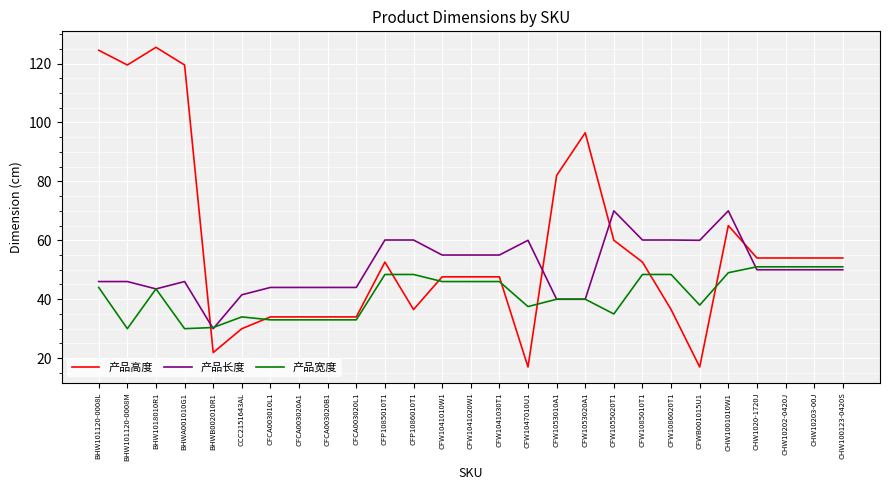

At which label does 产品长度 reach its minimum?

BHWB002010R1